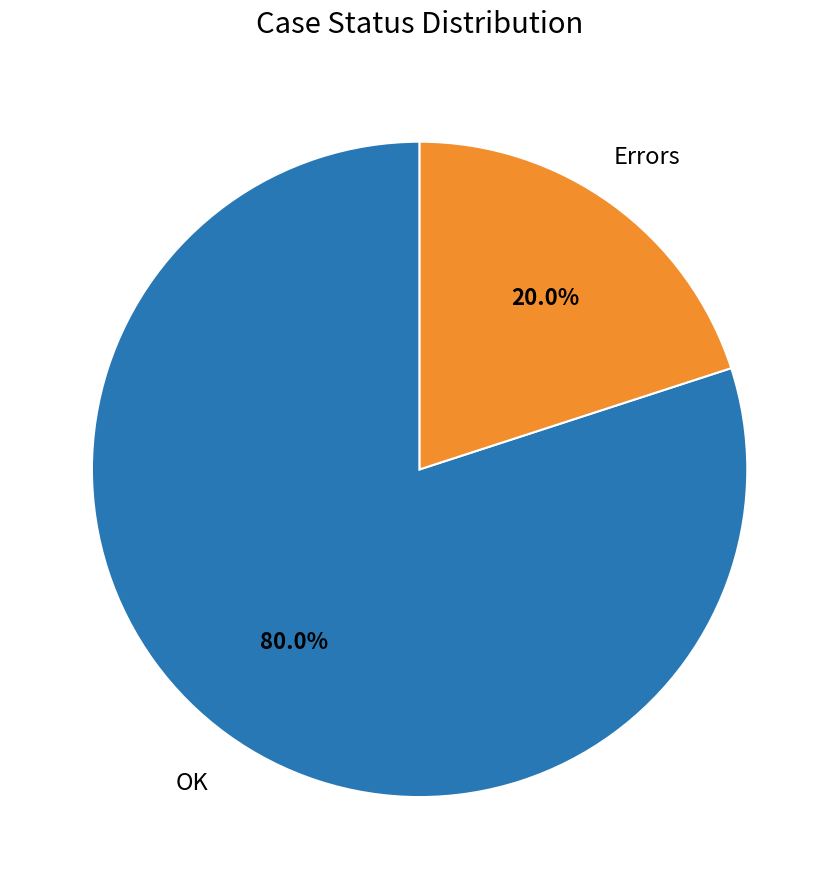

To the nearest percent, what is the difference between the largest and smallest slice percentages?

60%